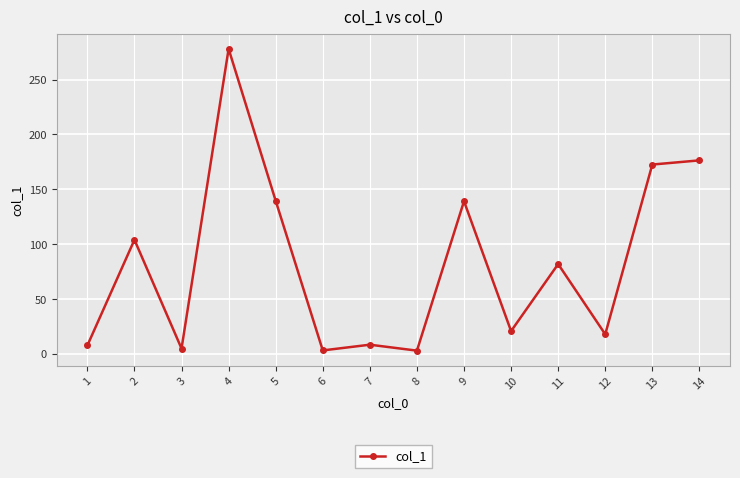

Which has a higher value, 2 or 9?

9